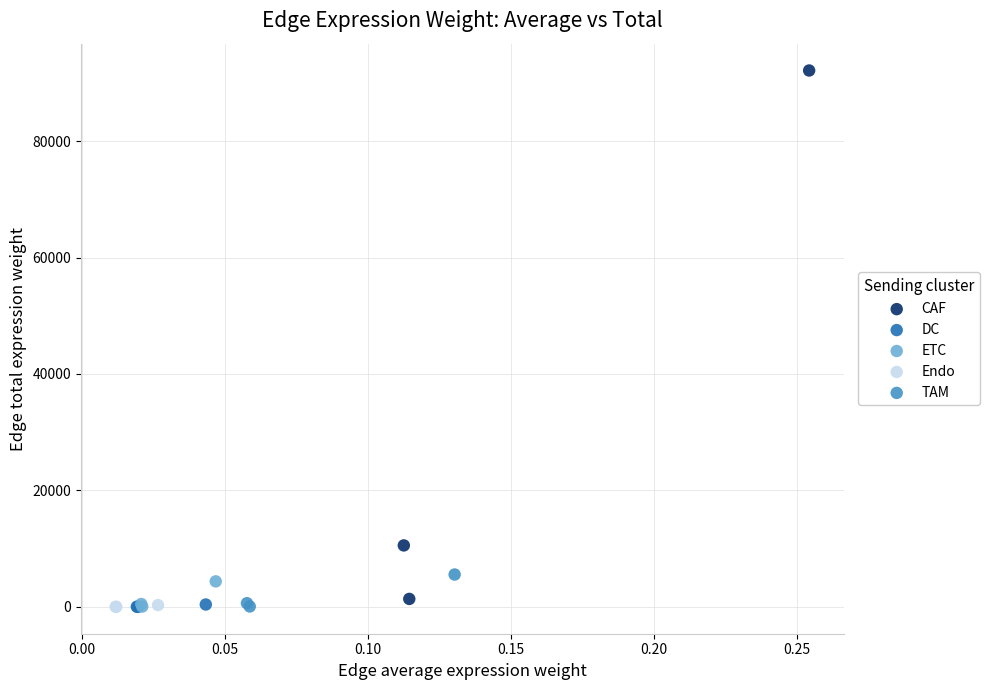

Which series has the widest spread of Y values?

CAF